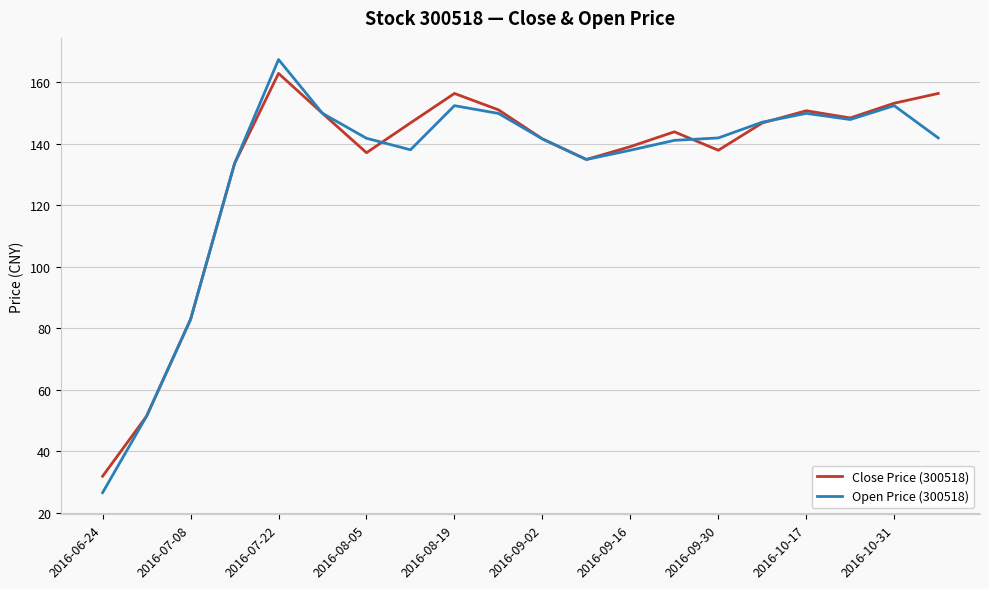

In Close Price (300518), how many points are lower than both neighbors (excluding endpoints)?

4